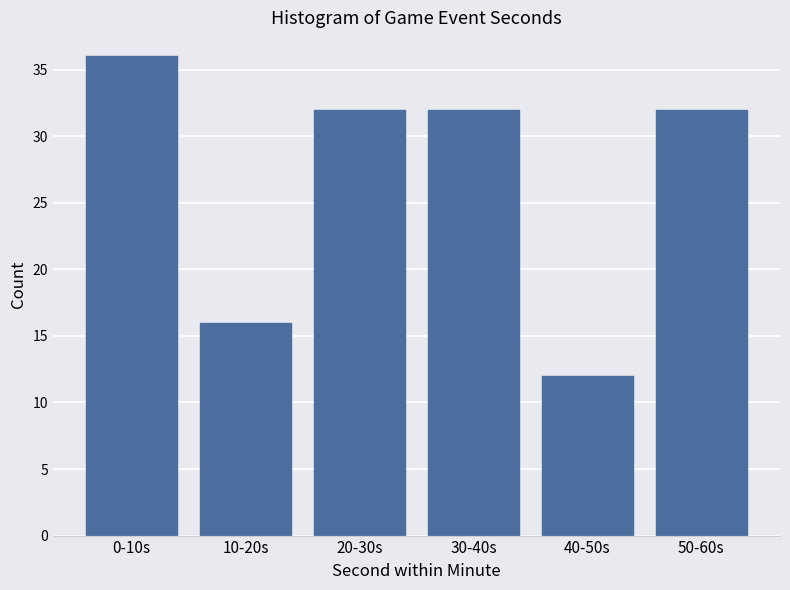

Reading right to left, list all the values displayed in this chart.

50-60s=32	40-50s=12	30-40s=32	20-30s=32	10-20s=16	0-10s=36